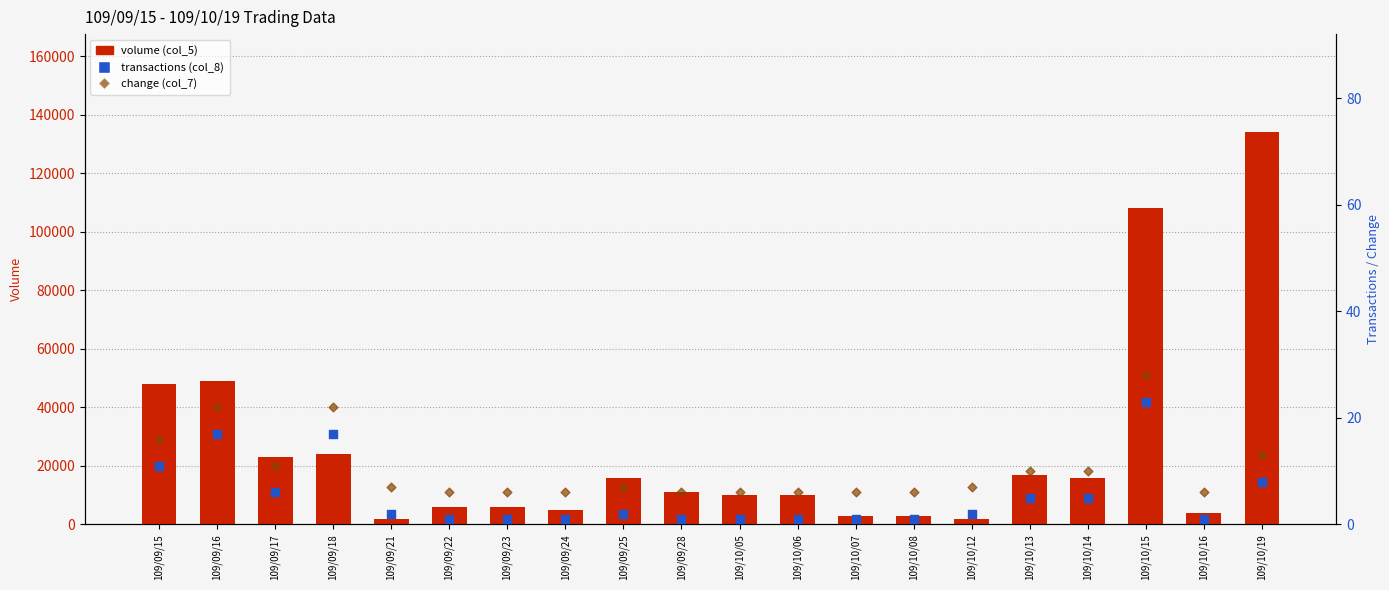

Which series reaches the maximum Y coordinate?

volume (col_5)